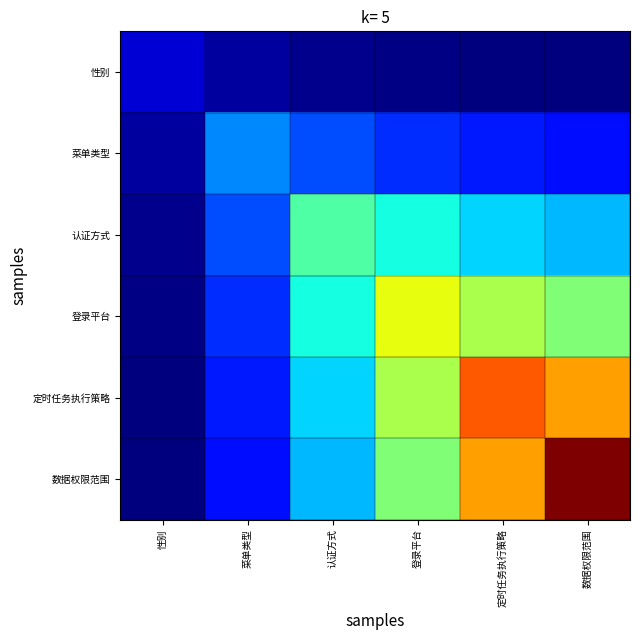

At which category is the sum across all series the highest?

数据权限范围